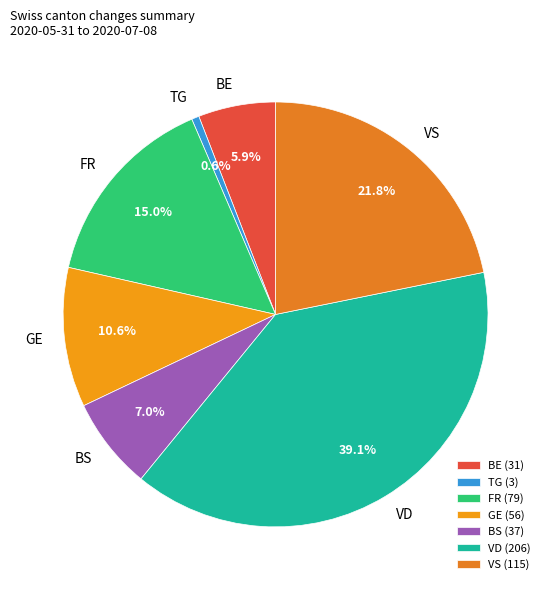

Combined, do FR and VD account for over 50%?

Yes